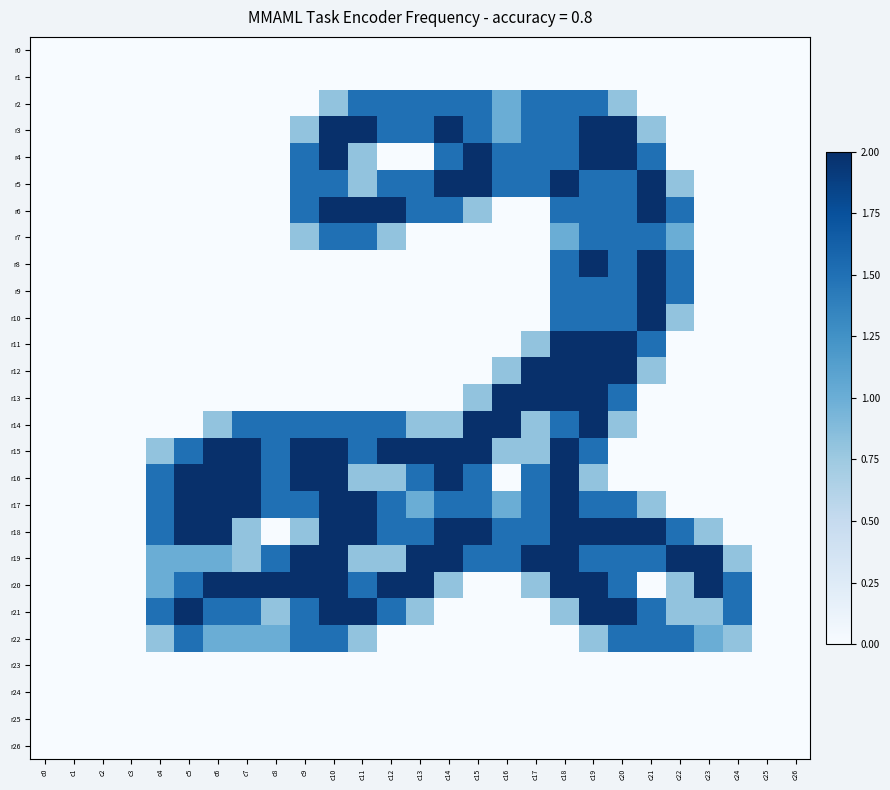

At c7, list the series in order from smallest to largest.

r0, r1, r2, r3, r4, r5, r6, r7, r8, r9, r10, r11, r12, r13, r23, r24, r25, r26, r18, r19, r22, r14, r21, r15, r16, r17, r20